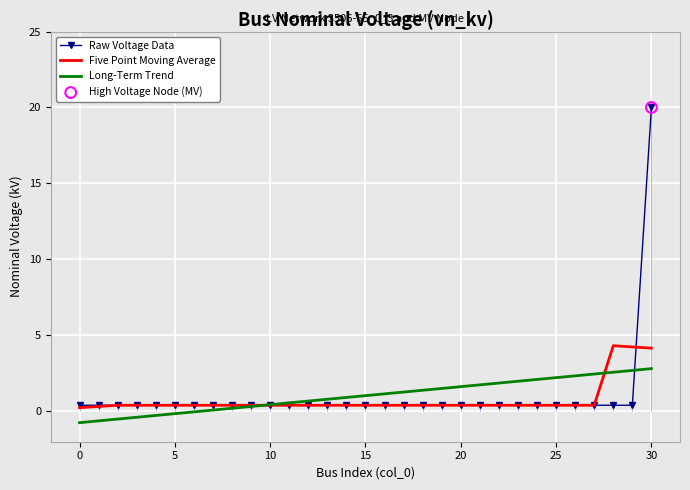

Which category has the highest value in the Raw Voltage Data series?

30